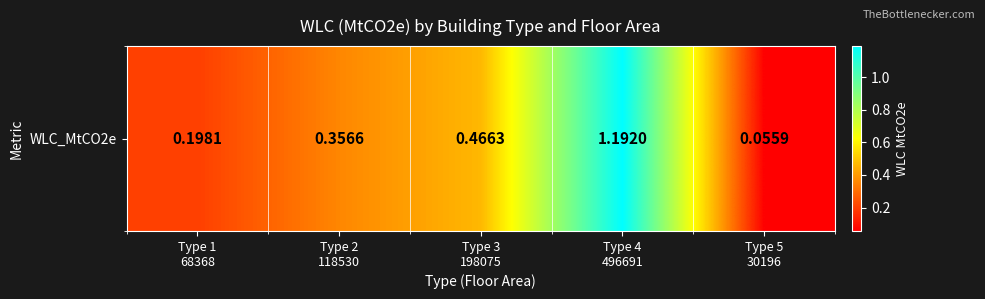

Between Type 5
30196 and Type 2
118530, which is larger?

Type 2
118530